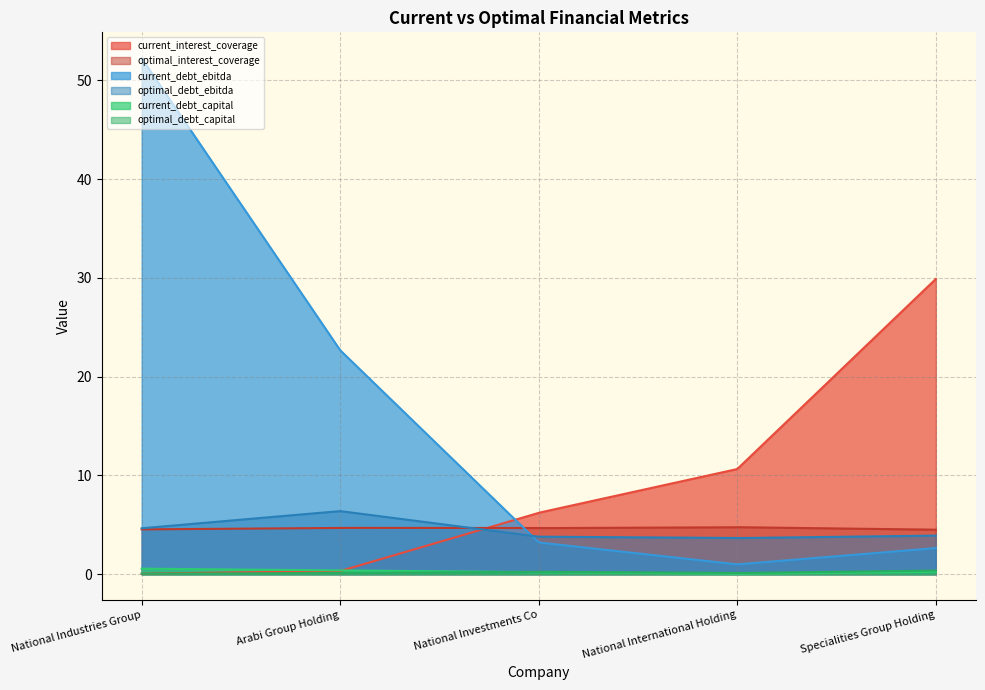

The value of optimal_debt_capital at 2 is 0.2. True or false?

True